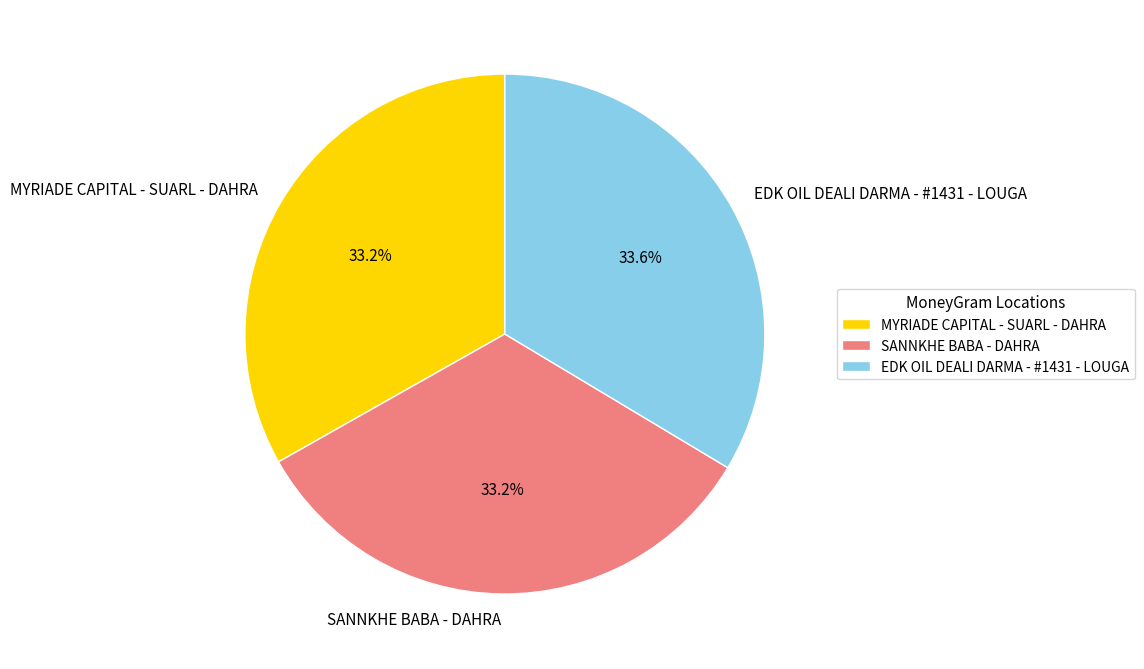

Is it true that MYRIADE CAPITAL - SUARL - DAHRA is 33% of the pie?

True